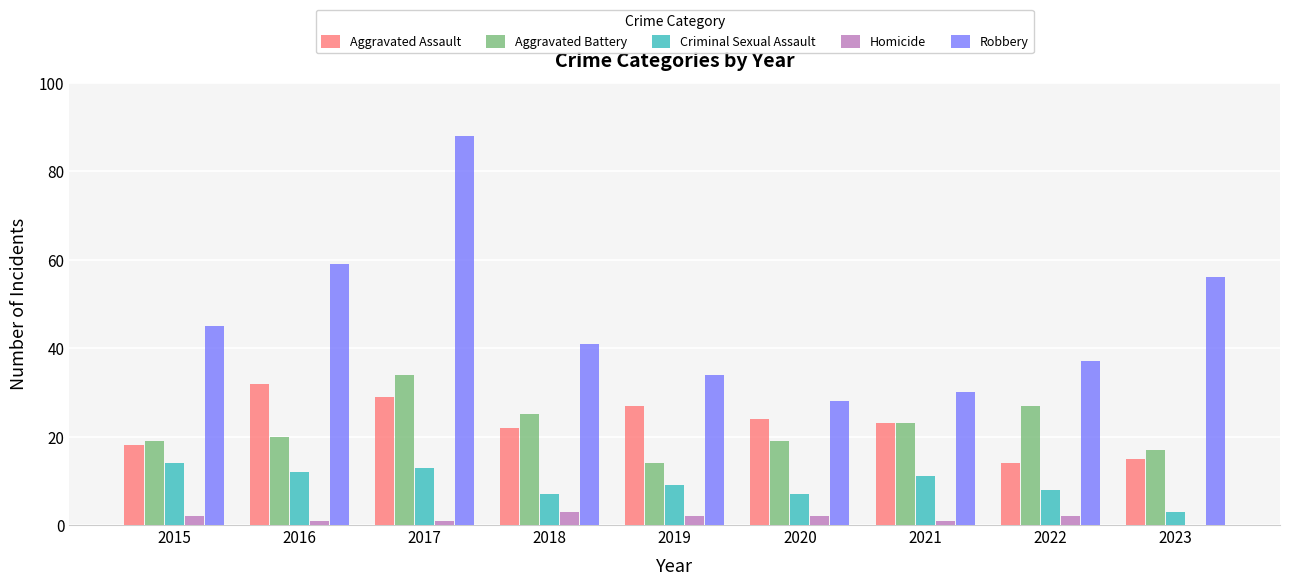

What is the highest value of the Aggravated Battery series?

34